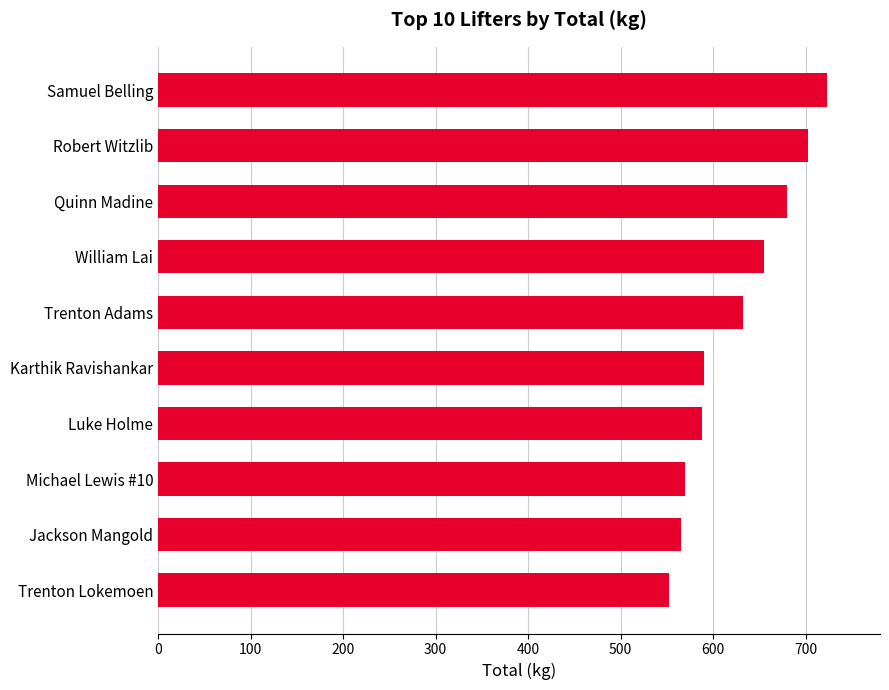

True or false: the data shows 840.0 at Karthik Ravishankar.

False